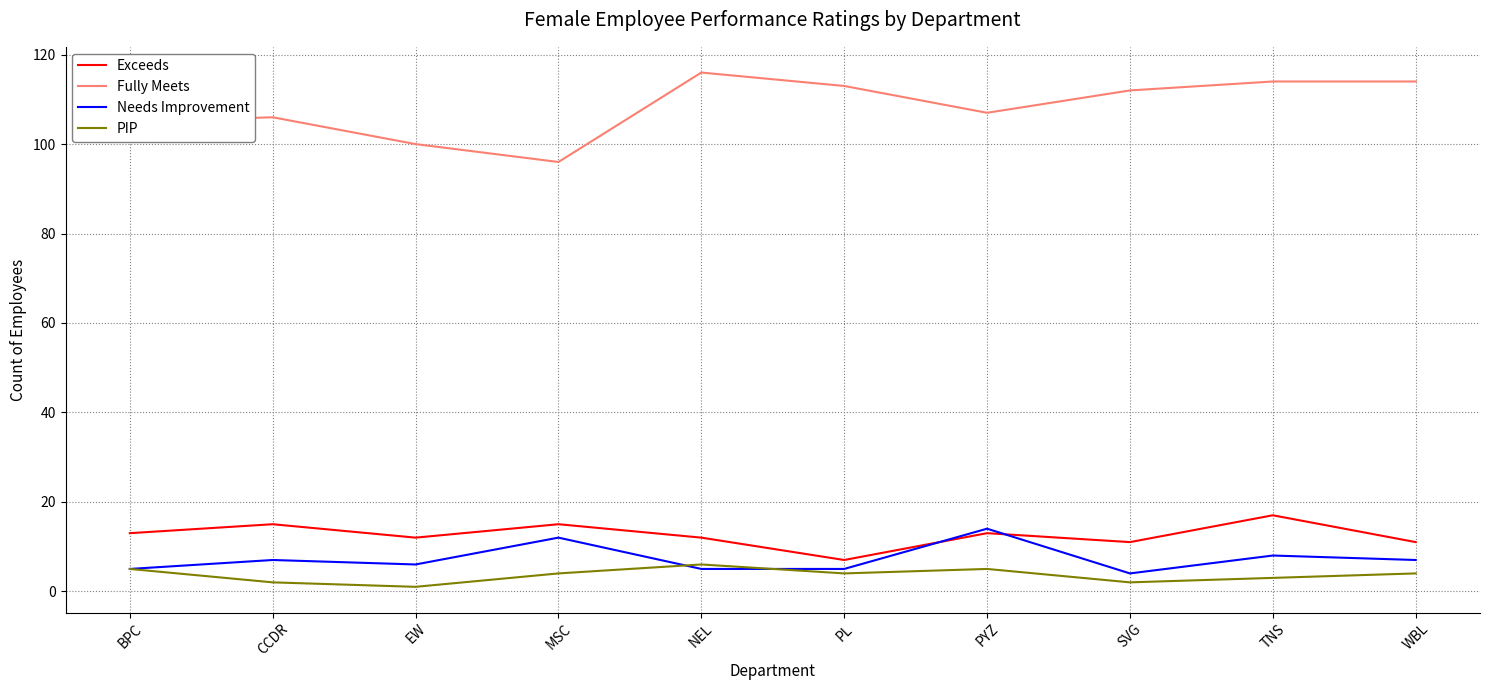

Is it true that PIP equals 1 at EW?

True